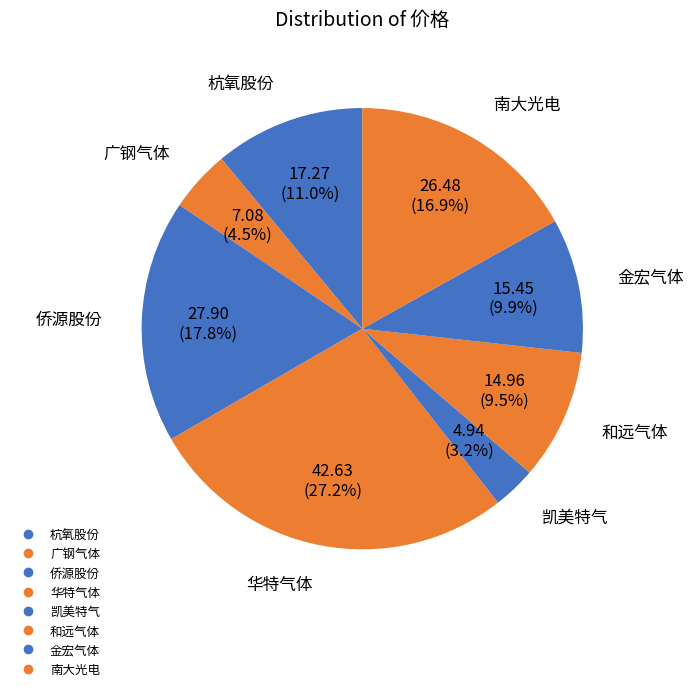

What is the change in value from 侨源股份 to 华特气体?

+14.7